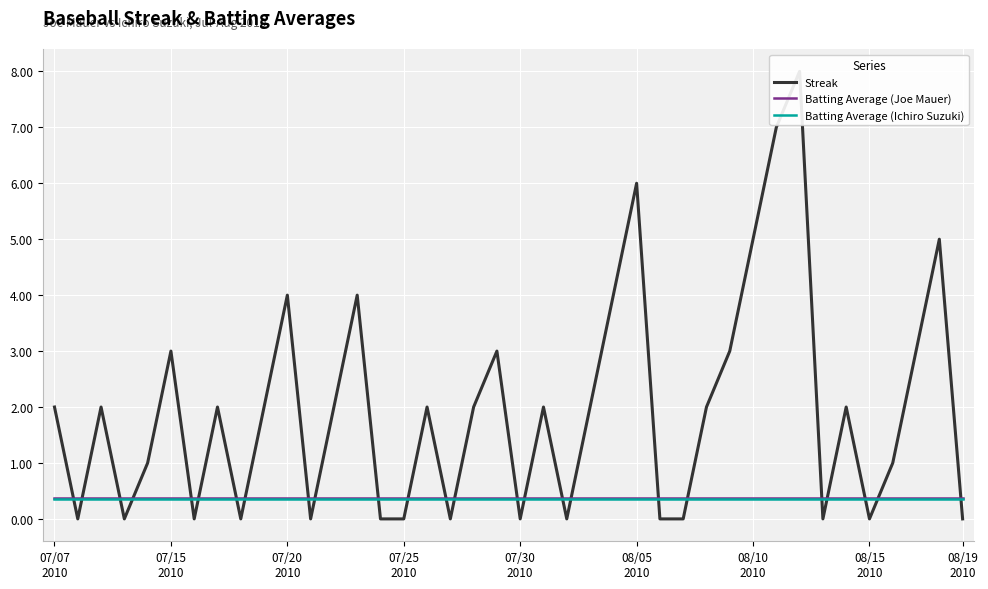

Is the value of Batting Average (Ichiro Suzuki) at 08/15
2010 greater than the value of Batting Average (Joe Mauer) at 13?

No